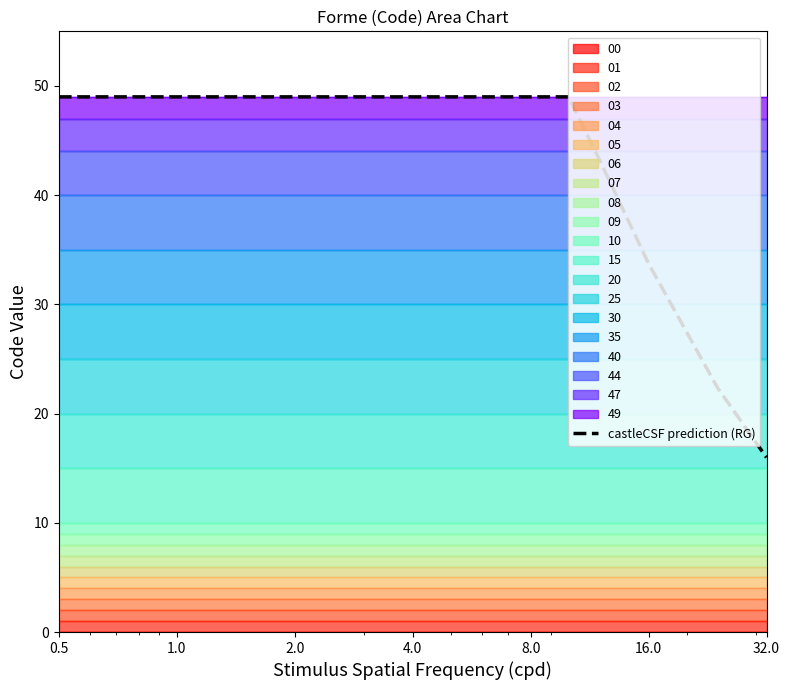

What is the smallest value displayed?

16.0